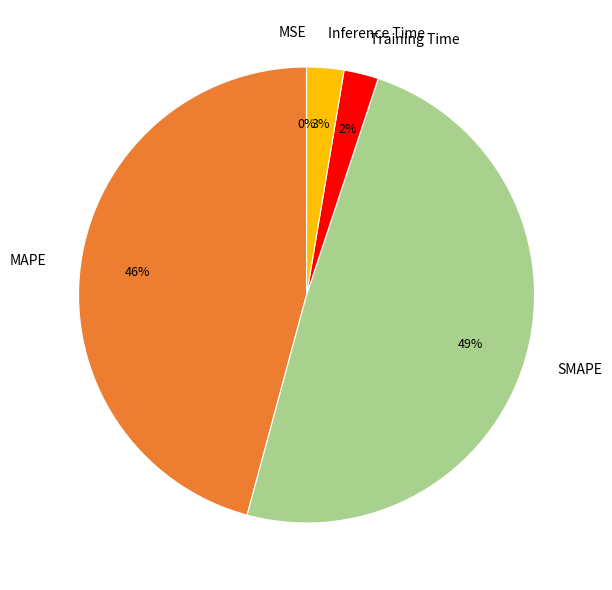

True or false: Inference Time accounts for 17% of the total.

False